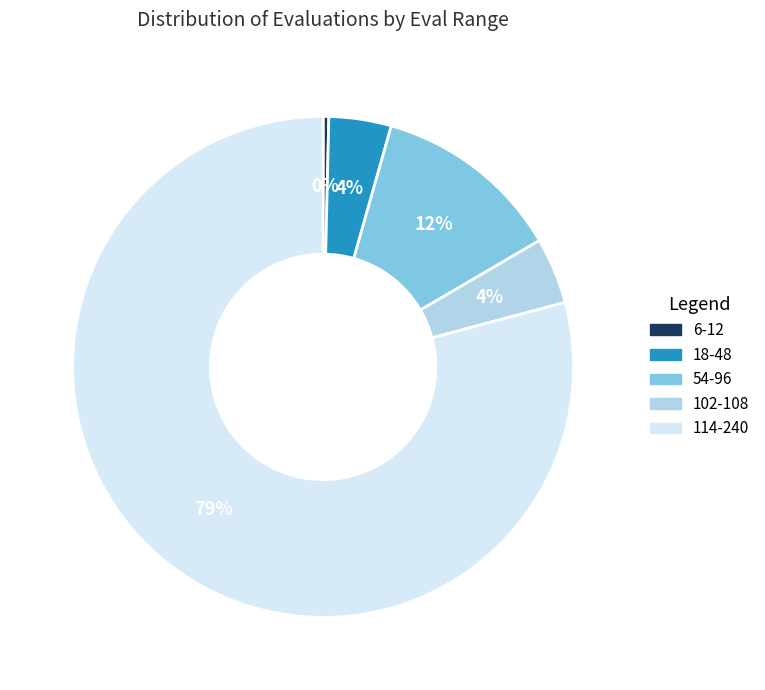

To the nearest percent, what is the difference between the 102-108 and 54-96 slice percentages?

8%